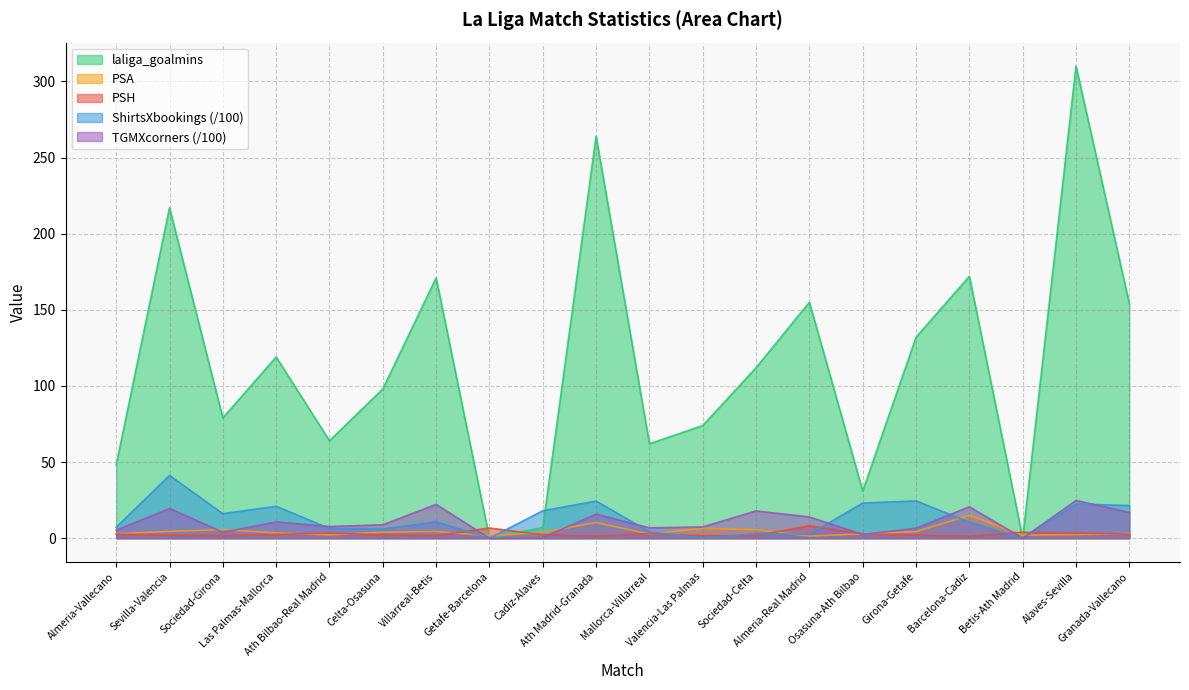

Which series has the largest total across all categories?

laliga_goalmins